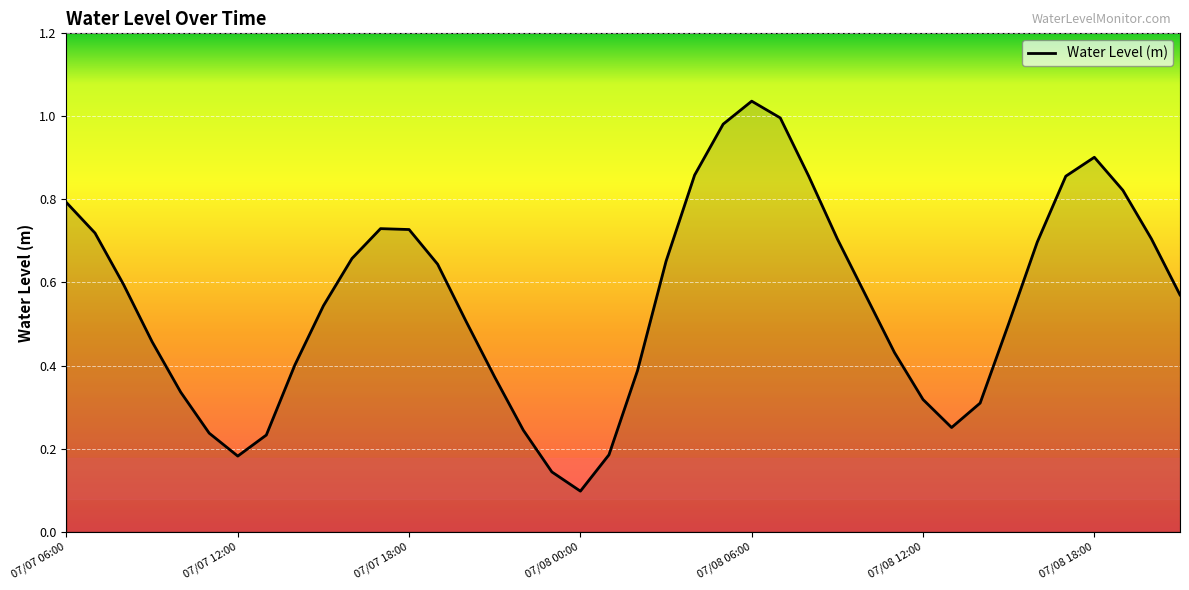

Reading left to right, list all the values displayed in this chart.

07/07 06:00=0.8	07/07 07:00=0.7	07/07 08:00=0.6	07/07 09:00=0.5	07/07 10:00=0.3	07/07 11:00=0.2	07/07 12:00=0.2	07/07 13:00=0.2	07/07 14:00=0.4	07/07 15:00=0.5	07/07 16:00=0.7	07/07 17:00=0.7	07/07 18:00=0.7	07/07 19:00=0.6	07/07 20:00=0.5	07/07 21:00=0.4	07/07 22:00=0.2	07/07 23:00=0.1	07/08 00:00=0.1	07/08 01:00=0.2	07/08 02:00=0.4	07/08 03:00=0.7	07/08 04:00=0.9	07/08 05:00=1.0	07/08 06:00=1.0	07/08 07:00=1.0	07/08 08:00=0.9	07/08 09:00=0.7	07/08 10:00=0.6	07/08 11:00=0.4	07/08 12:00=0.3	07/08 13:00=0.3	07/08 14:00=0.3	07/08 15:00=0.5	07/08 16:00=0.7	07/08 17:00=0.9	07/08 18:00=0.9	07/08 19:00=0.8	07/08 20:00=0.7	07/08 21:00=0.6